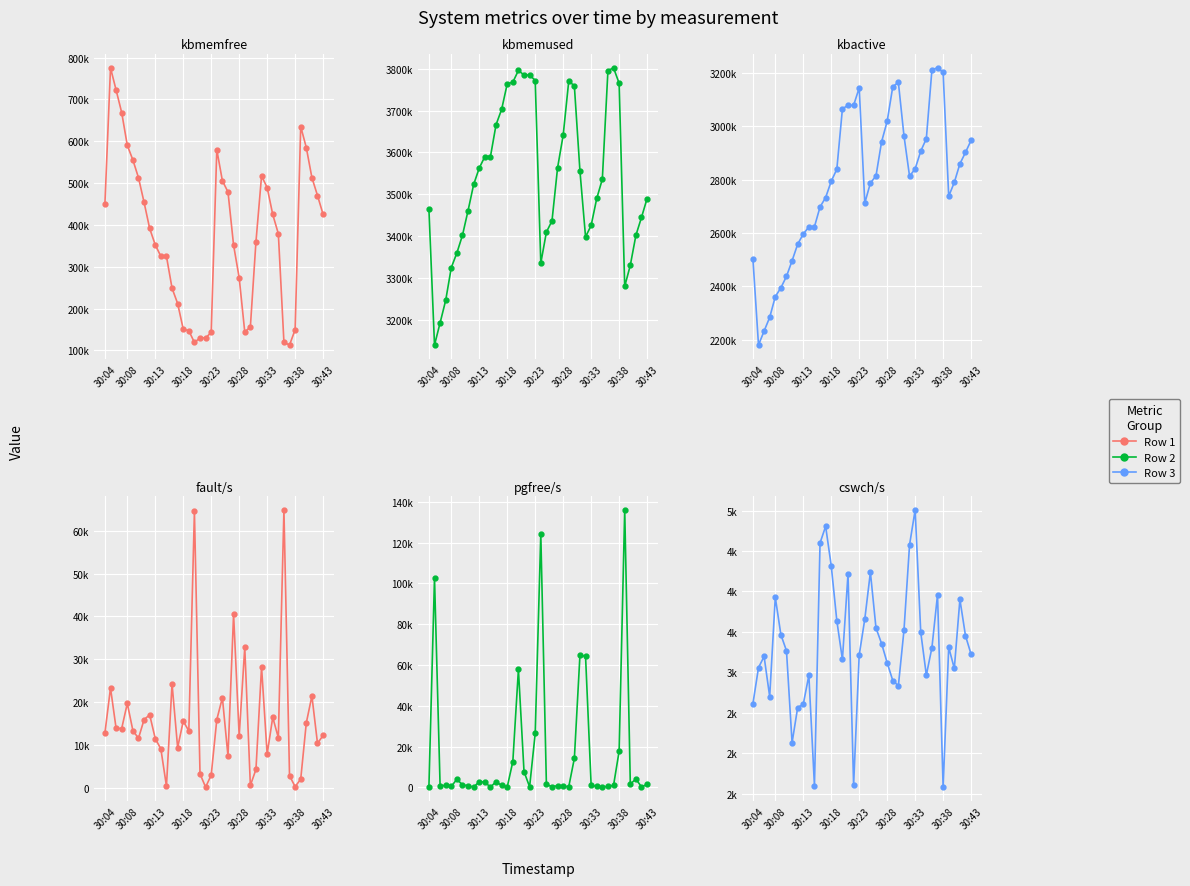

Between 25 and 34, which series saw the biggest shift?

kbactive